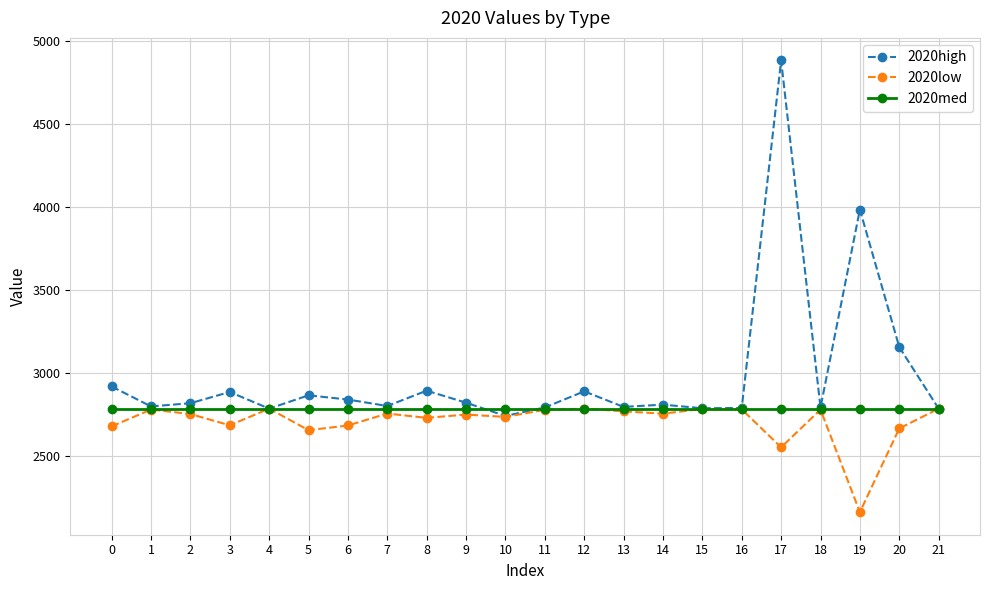

What value does the 2020med series have at 9?

2784.5